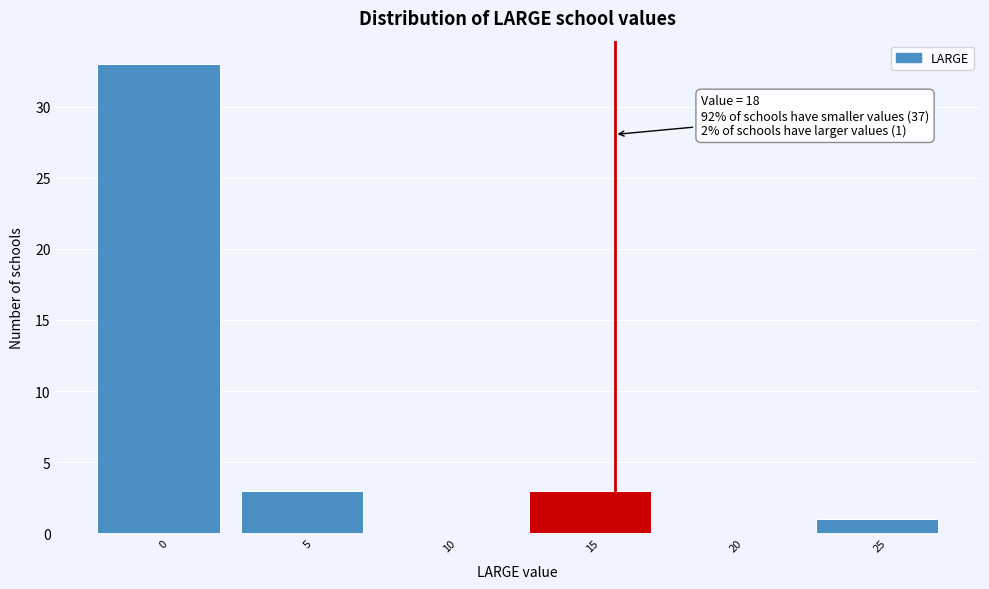

Reading right to left, list all the values displayed in this chart.

25=1	20=0	15=3	10=0	5=3	0=33